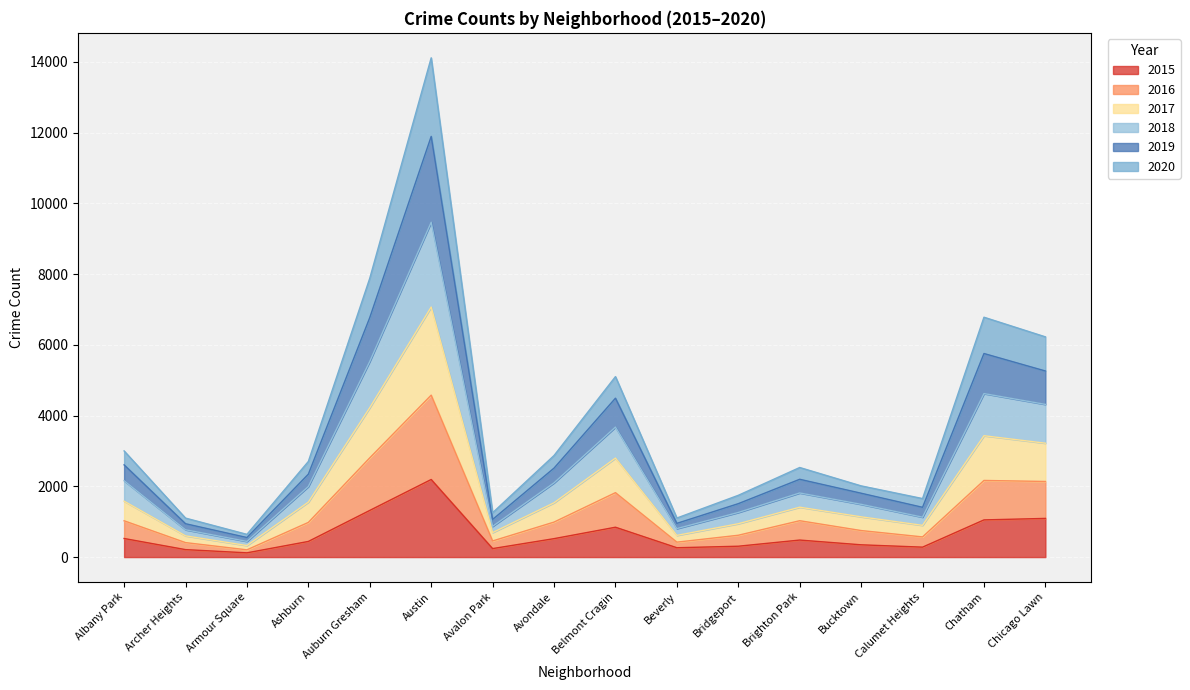

At which category is the sum across all series the highest?

Austin